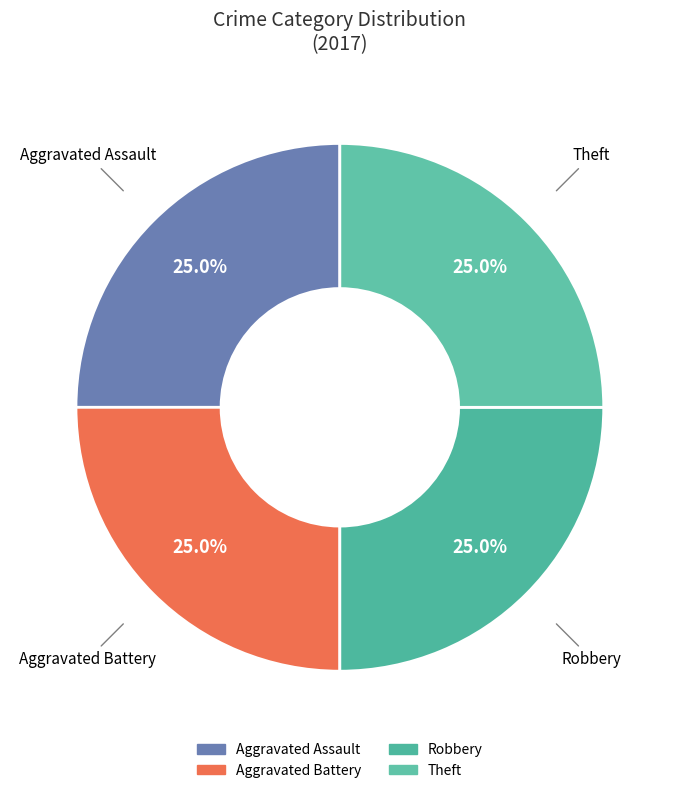

To the nearest percent, what is the difference between the largest and smallest slice percentages?

0%